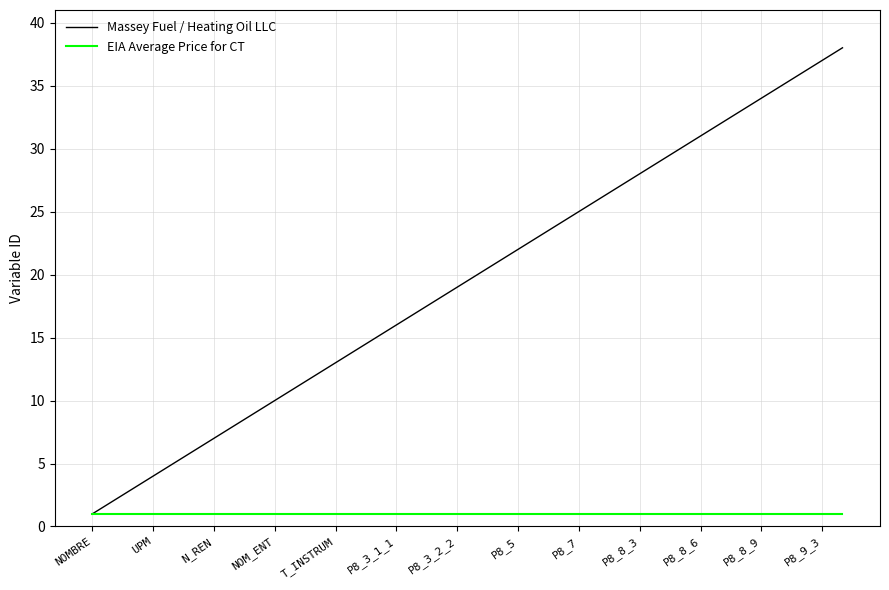

Which series has the widest spread of values?

Massey Fuel / Heating Oil LLC